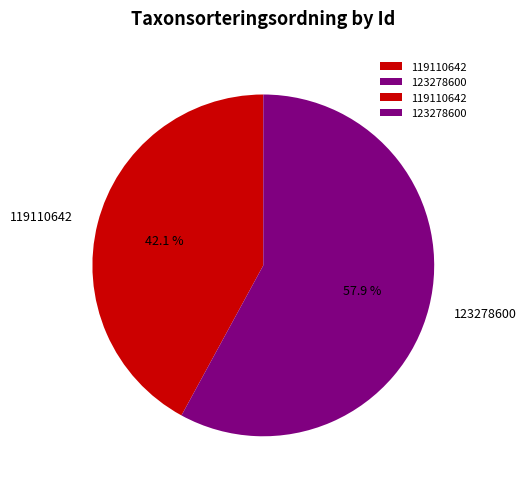

Which category accounts for the majority?

123278600